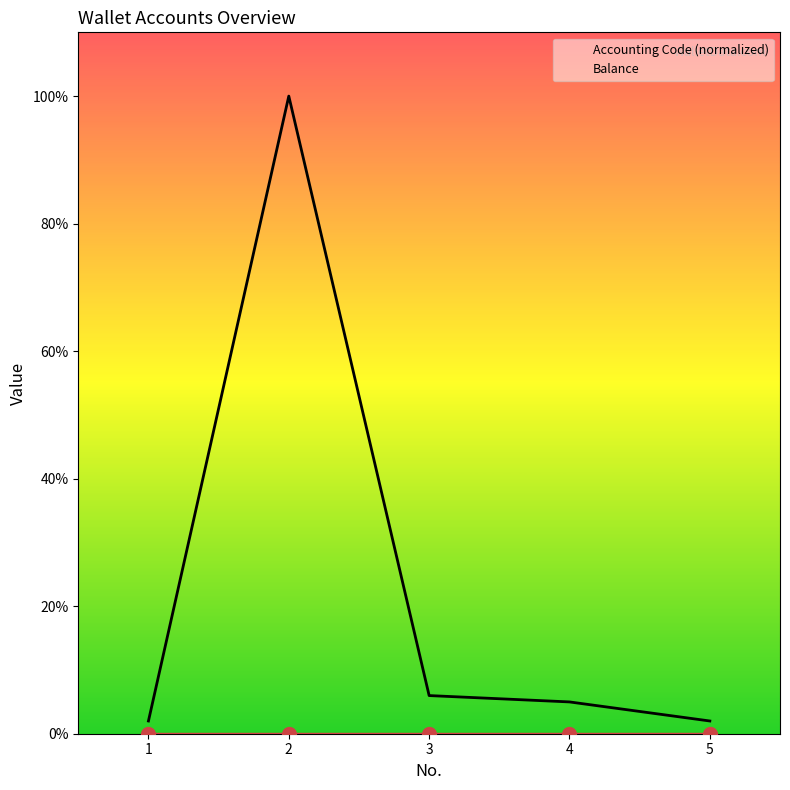

What are all the series names shown in the legend?

Accounting Code (normalized), Balance